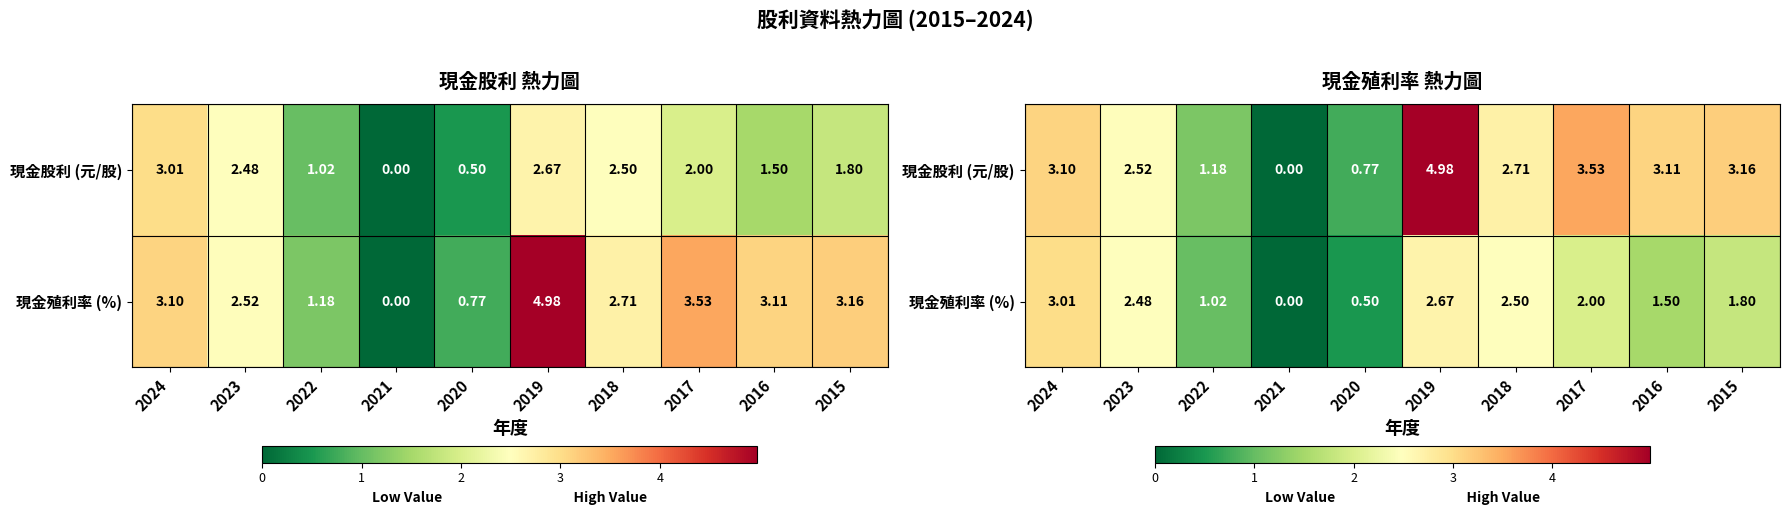

Read the 現金股利 (元/股) value at 2016.

3.1